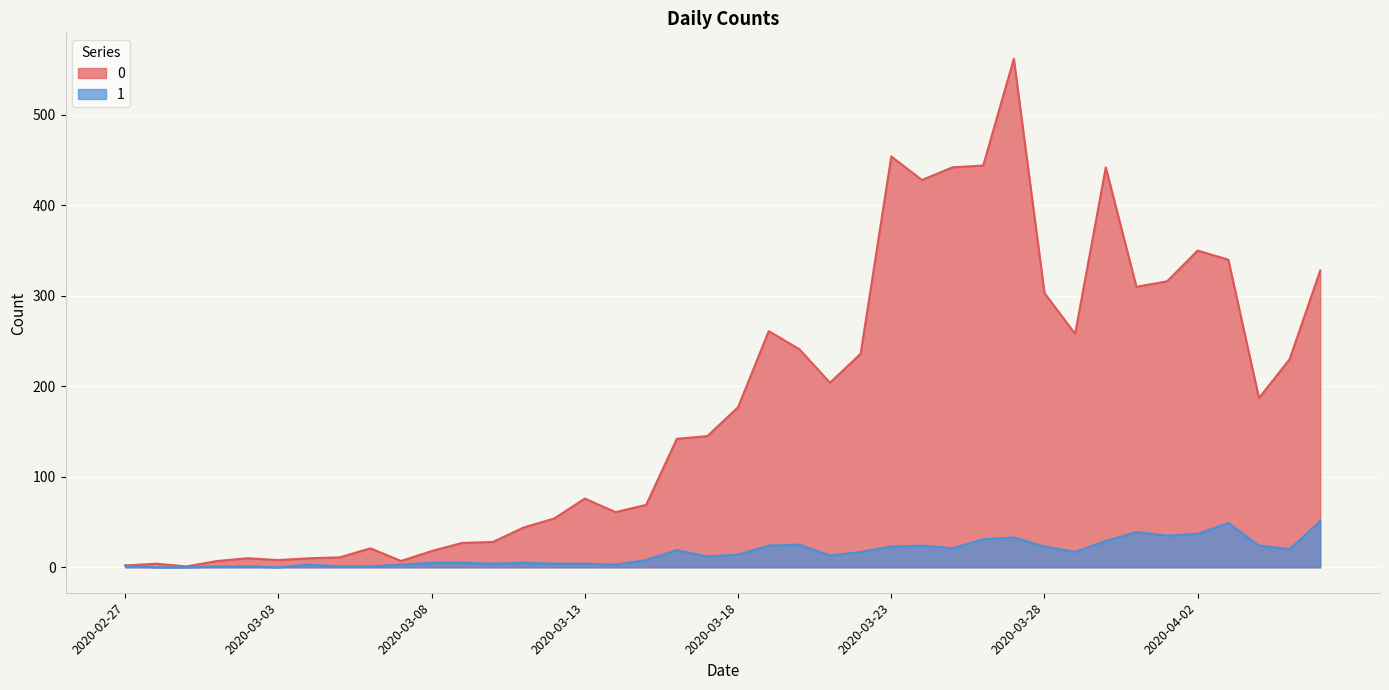

What is the label of the 28th point from the left?

2020-03-25